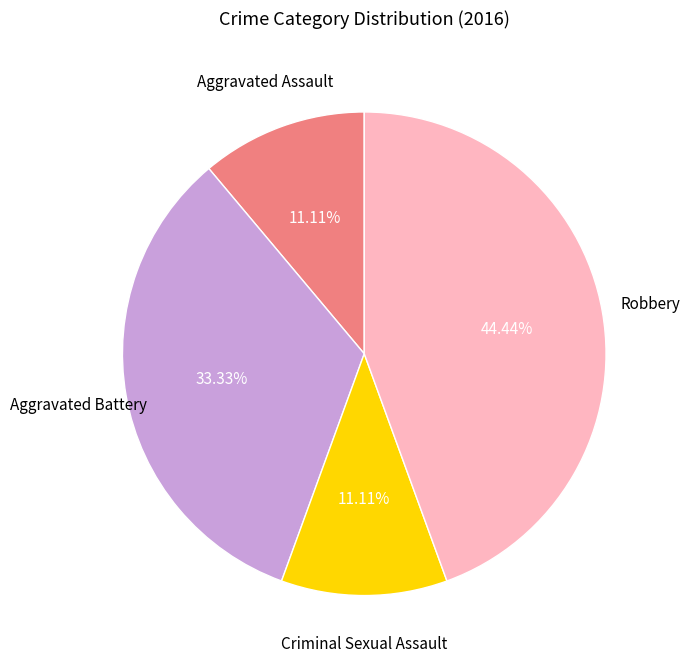

Is there any slice that represents more than half of the pie?

No